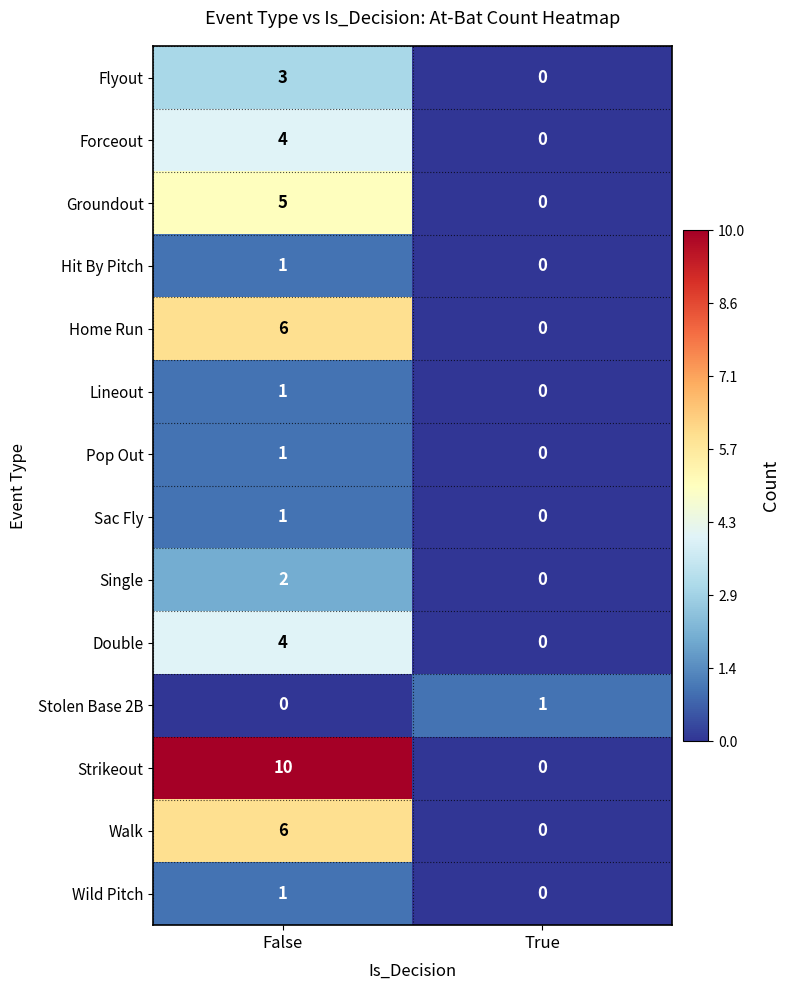

Count the number of categories in the chart.

2